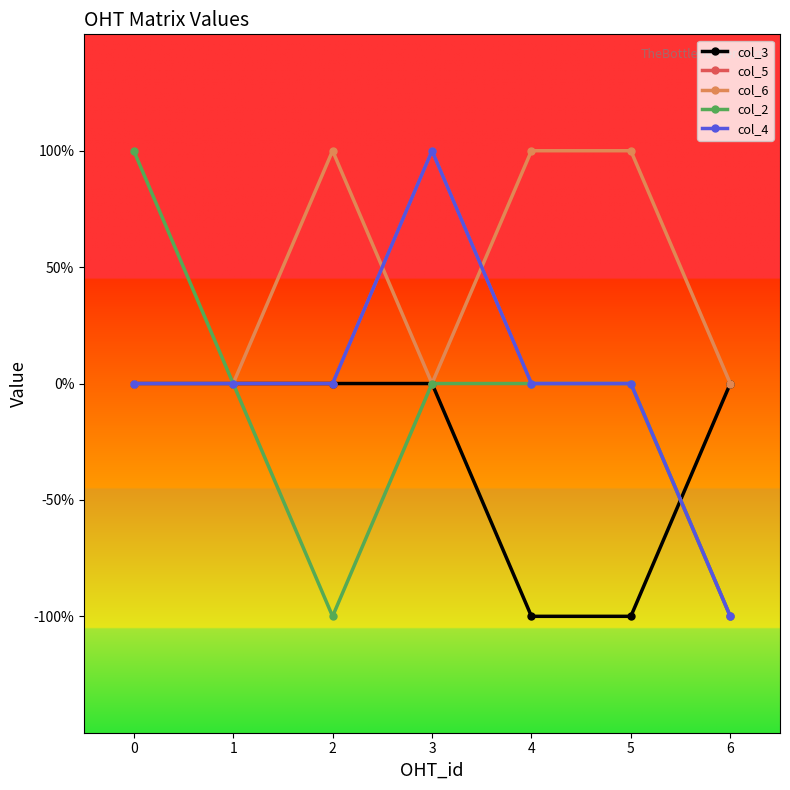

What is the value of the col_4 point at the 4th from the left?

1